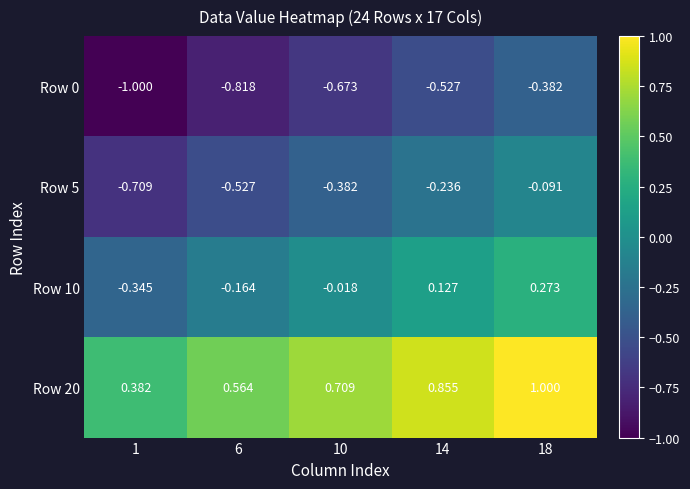

Is the value of Row 10 at 14 greater than the value of Row 5 at 1?

Yes